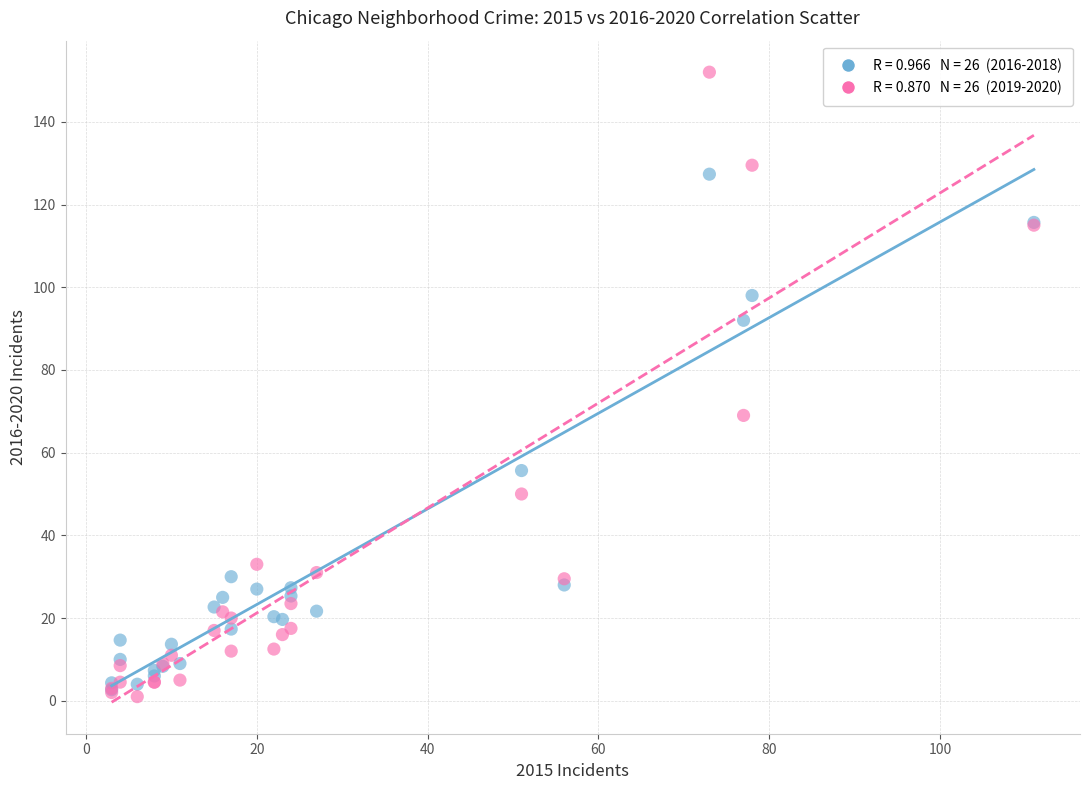

Across all series, what Y value is closest to 76?

69.0